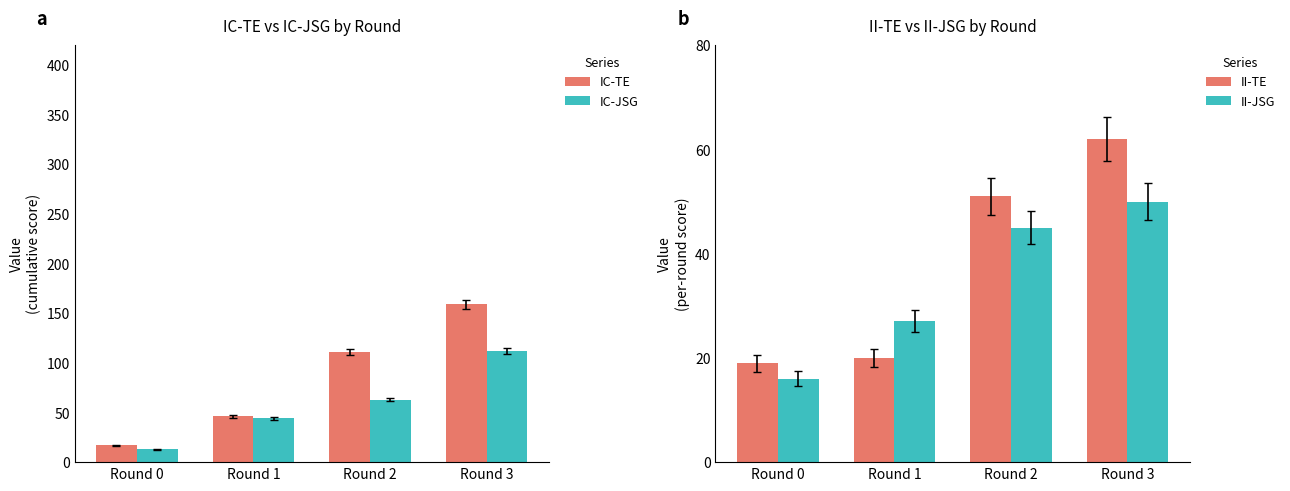

Is it true that II-TE equals 19 at Round 0?

True